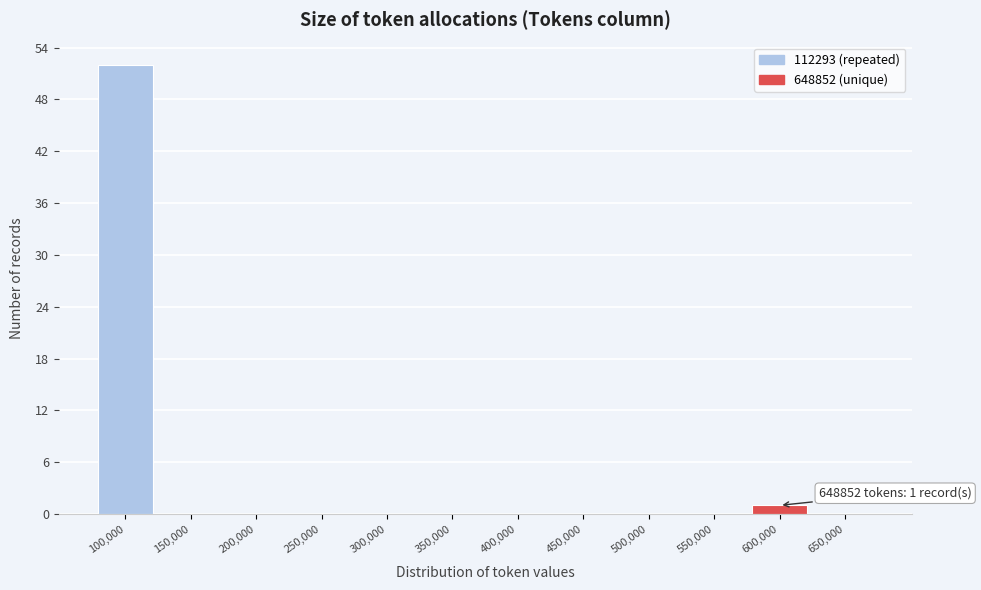

Reading left to right, transcribe all the data shown in this chart.

100,000=52	150,000=0	200,000=0	250,000=0	300,000=0	350,000=0	400,000=0	450,000=0	500,000=0	550,000=0	600,000=1	650,000=0